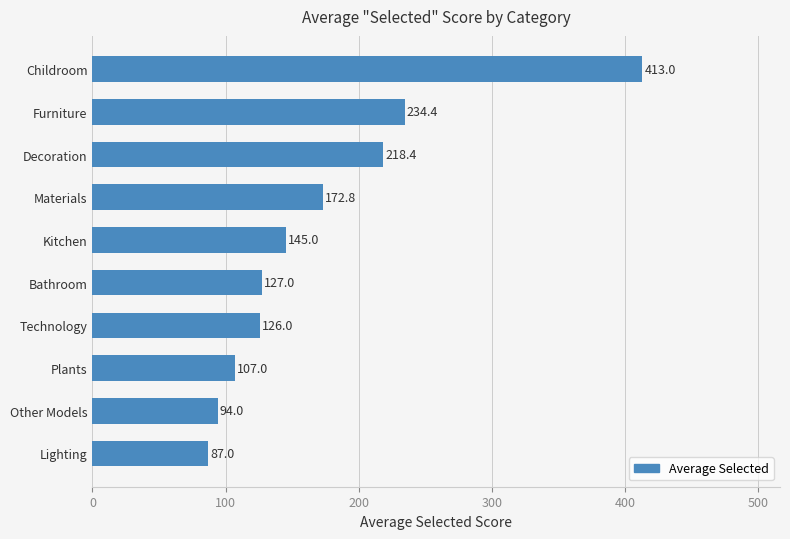

Between Plants and Lighting, which is larger?

Plants